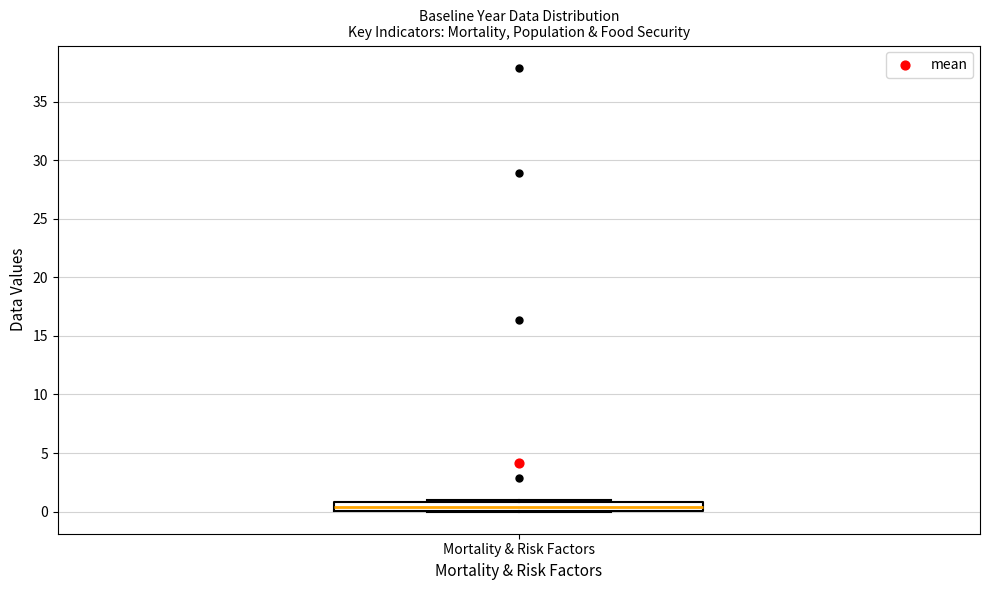

Where is the upper edge of the box for Mortality & Risk Factors on the y-axis? The values are not printed on the chart, so give them approximately, as read against the axis.

1.0